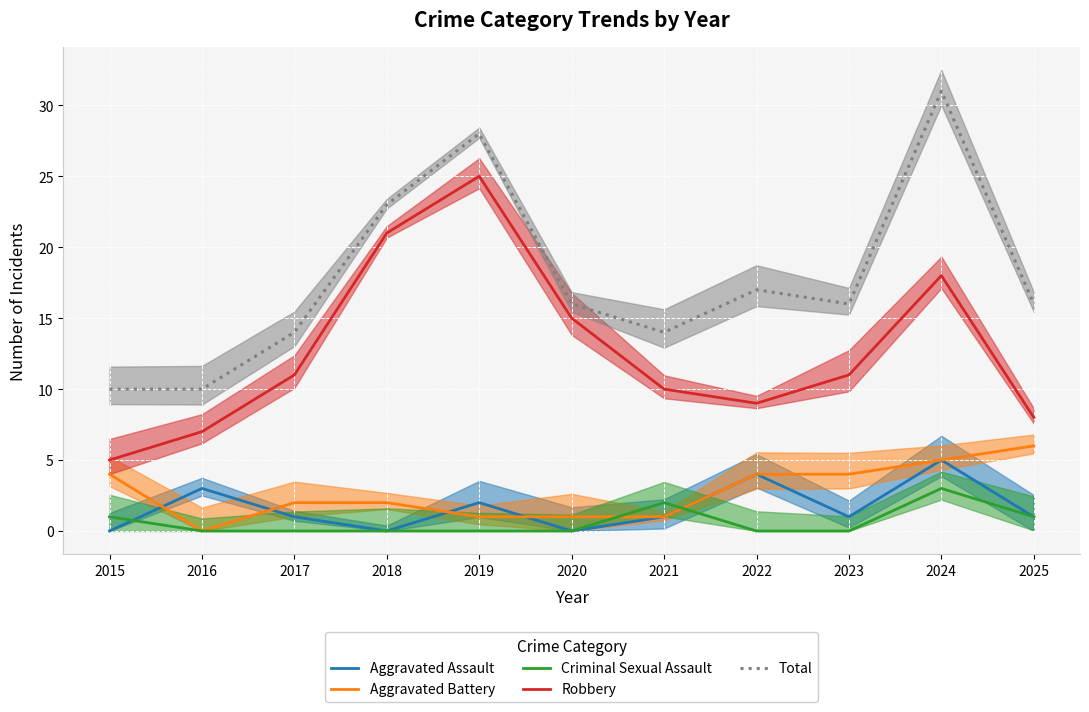

True or false: Criminal Sexual Assault and Total cross at least once.

False